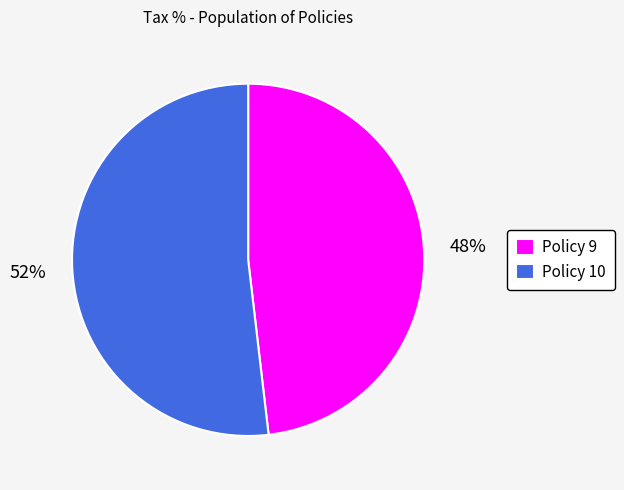

To the nearest percent, what portion does Policy 9 represent?

48%